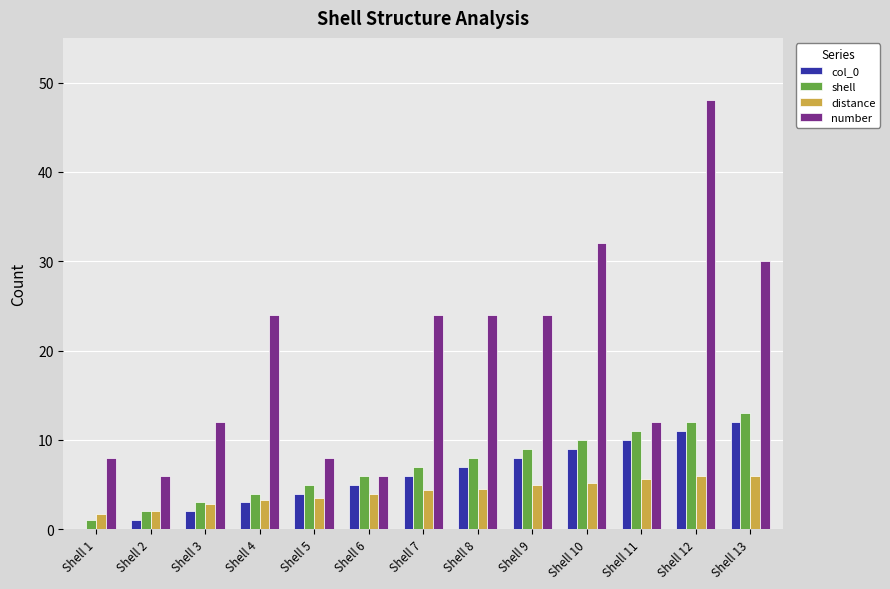

Which series has the widest spread of values?

number